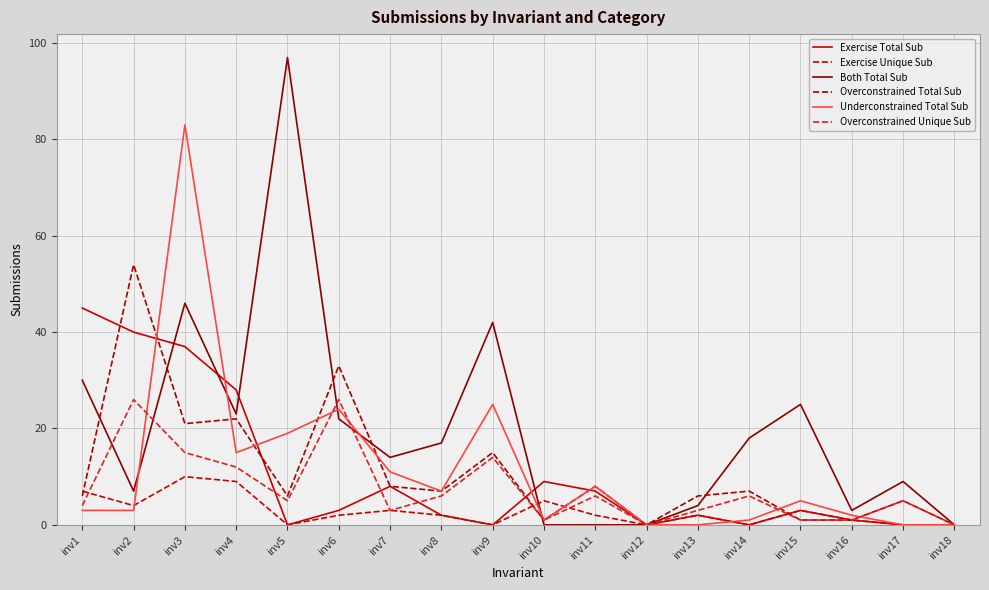

Reading left to right, what are all the values shown in this chart?

Exercise Total Sub: 45	40	37	28	0	3	8	2	0	9	7	0	2	0	3	1	0	0
Exercise Unique Sub: 7	4	10	9	0	2	3	2	0	5	2	0	2	0	3	1	0	0
Both Total Sub: 30	7	46	23	97	22	14	17	42	0	0	0	4	18	25	3	9	0
Overconstrained Total Sub: 6	54	21	22	6	33	8	7	15	1	8	0	6	7	1	1	5	0
Underconstrained Total Sub: 3	3	83	15	19	24	11	7	25	1	8	0	0	1	5	2	0	0
Overconstrained Unique Sub: 4	26	15	12	5	26	3	6	14	1	6	0	3	6	1	1	5	0